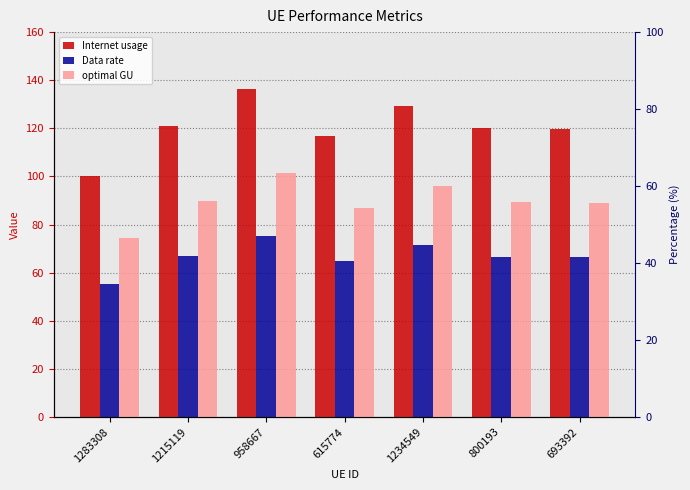

Reading right to left, transcribe all the data shown in this chart.

Internet usage: 119.8	120.2	129.1	116.9	136.2	120.9	100.1
Data rate: 66.3	66.5	71.5	64.7	75.4	66.9	55.4
optimal GU: 89.1	89.4	96.1	86.9	101.4	89.9	74.4